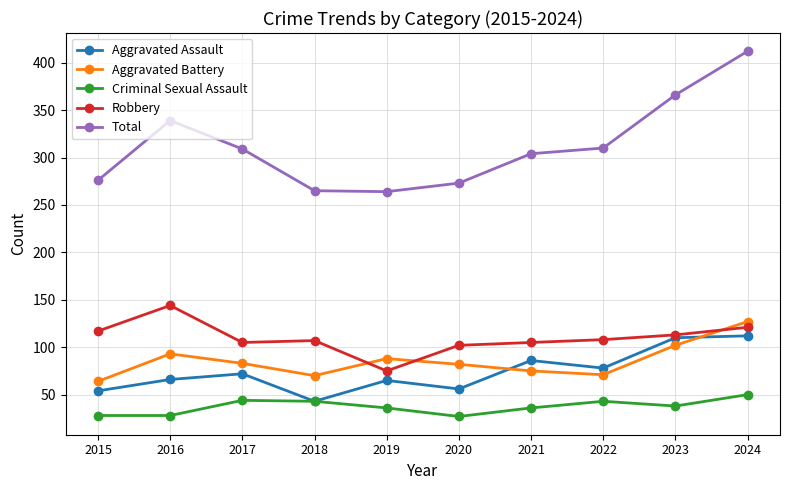

What is the sum of all Total values?

3118